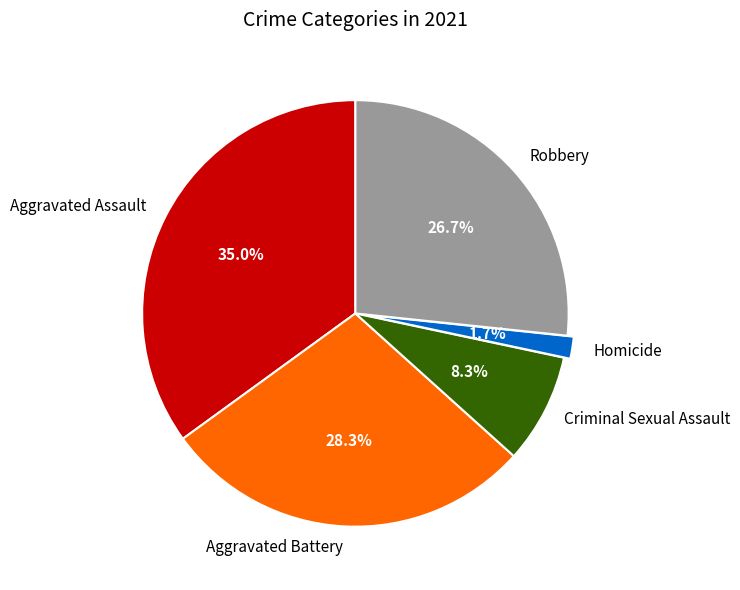

True or false: Aggravated Battery accounts for 35% of the total.

False